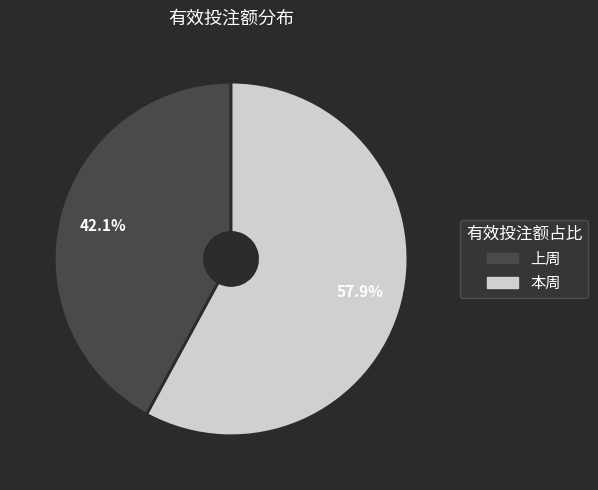

To the nearest percent, what is the difference between the largest and smallest slice percentages?

16%